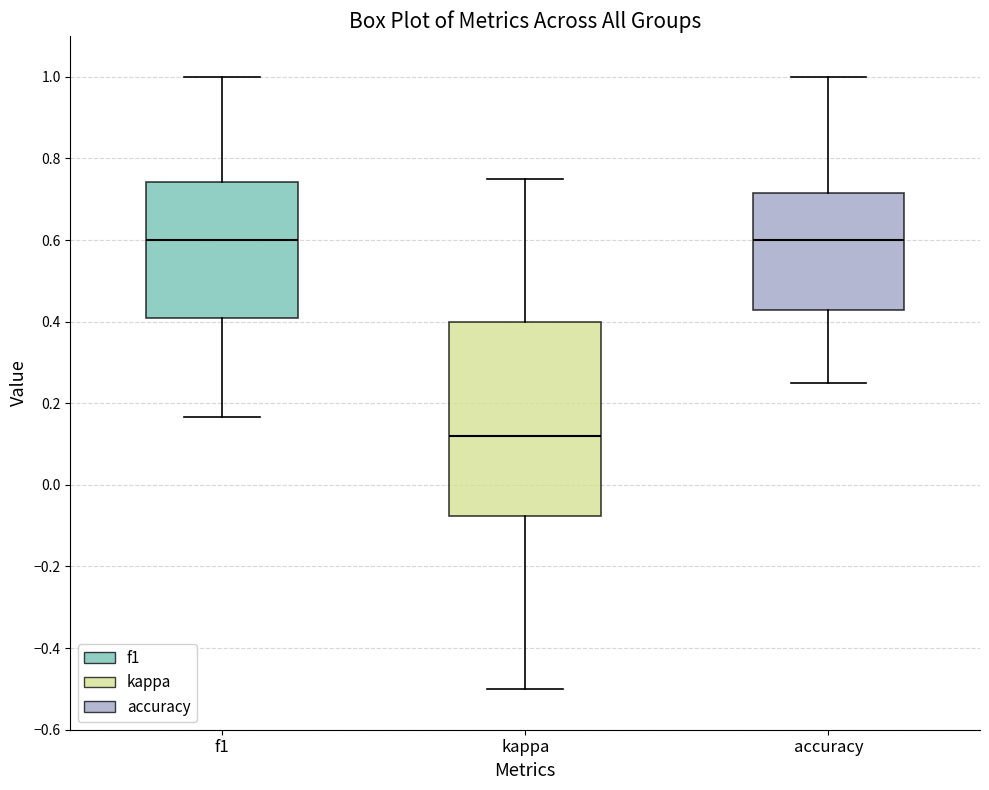

Where is the lower edge of the box for kappa on the y-axis? The values are not printed on the chart, so give them approximately, as read against the axis.

-0.08